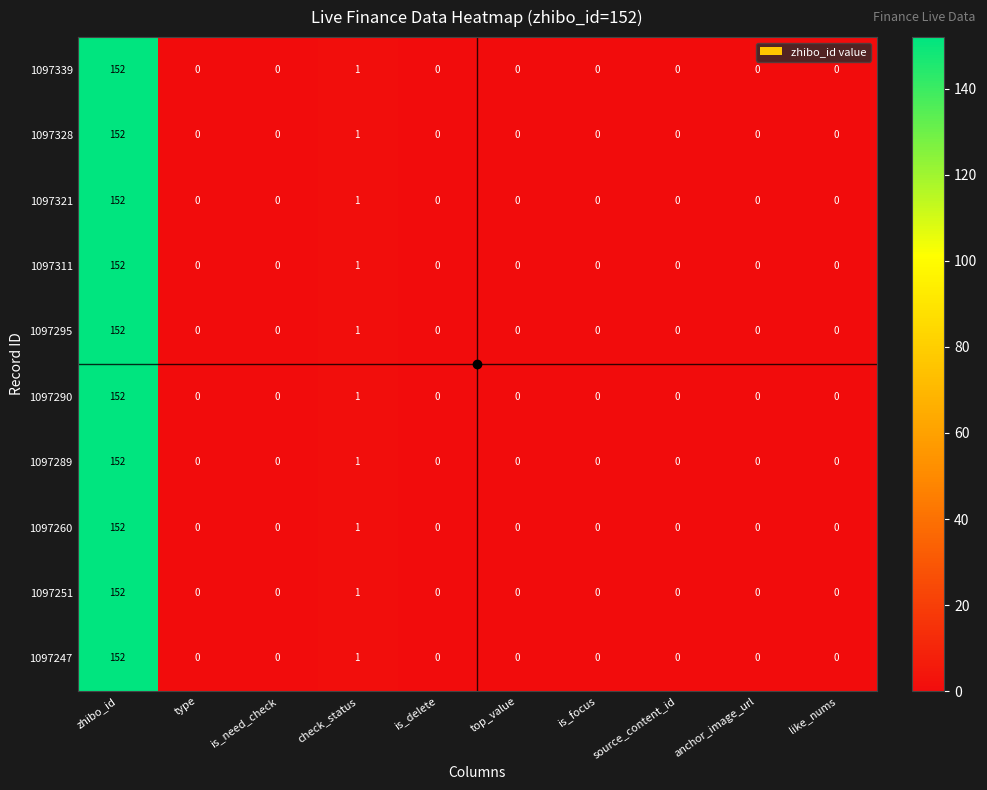

What is the average value of the 1097290 series?

15